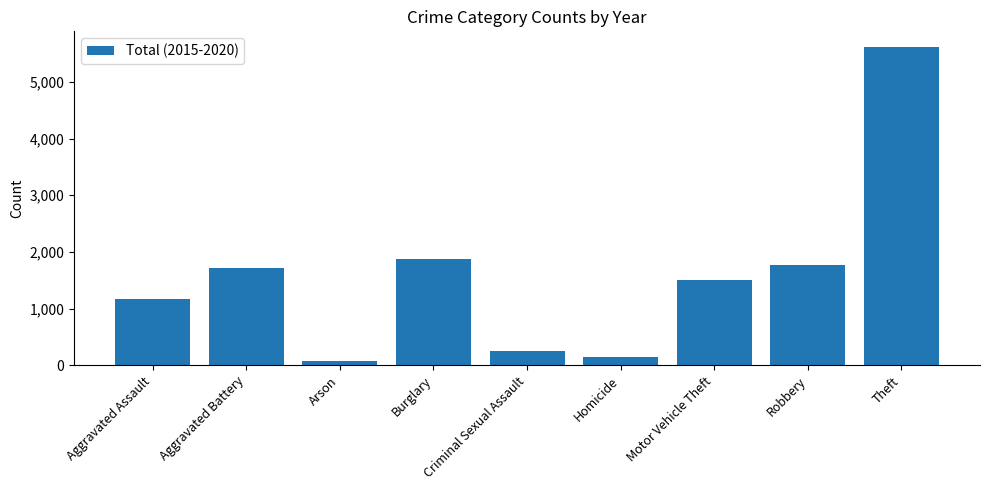

What is the maximum value shown in the chart?

5613